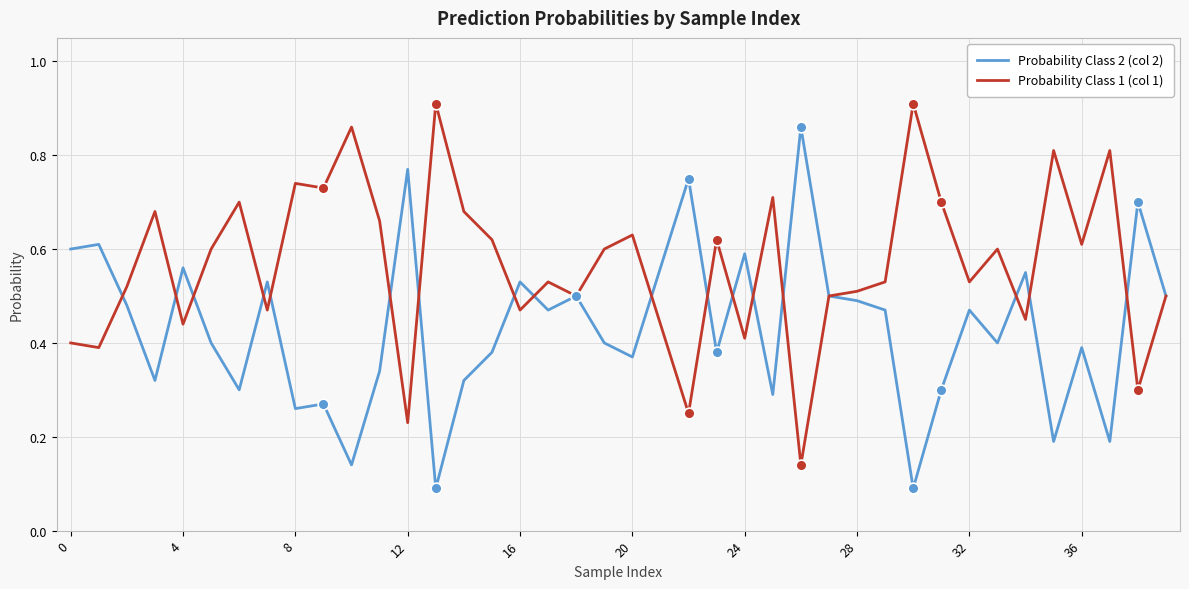

Rank the series by their average value, from highest to lowest.

Probability Class 1 (col 1), Probability Class 2 (col 2)